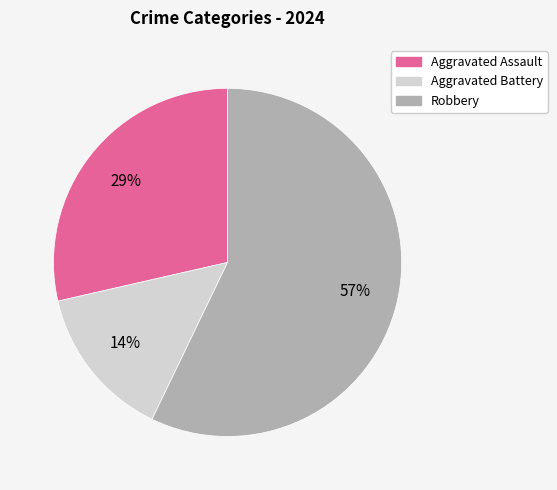

To the nearest percent, what is the difference between the Robbery and Aggravated Battery slice percentages?

43%